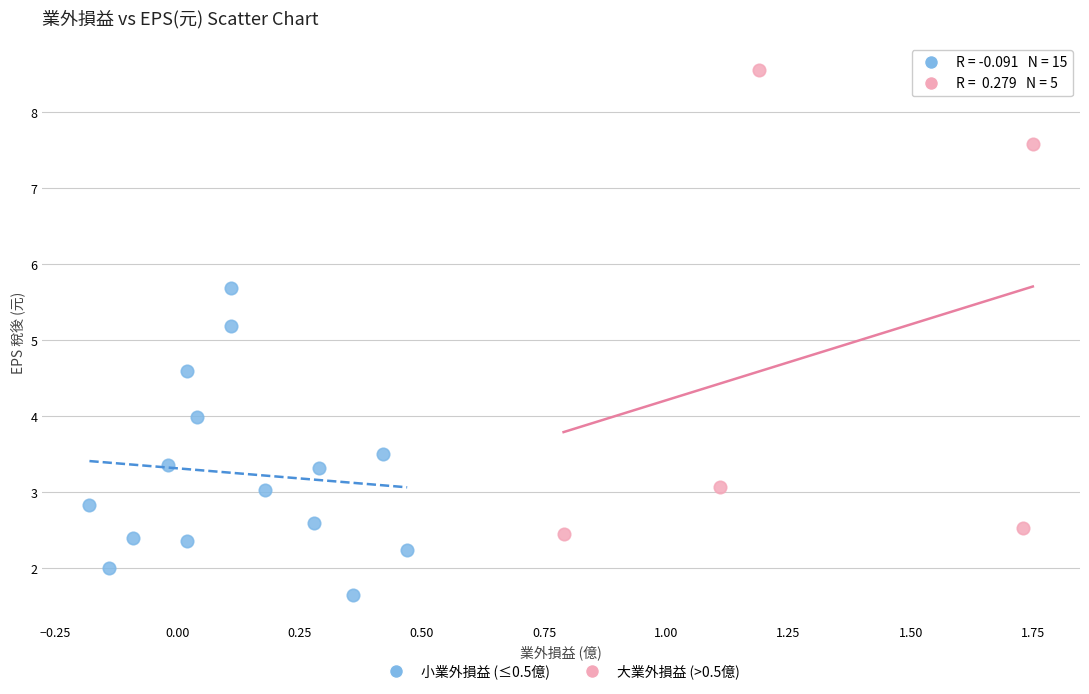

Which series contains the highest Y value?

大業外損益 (>0.5億)